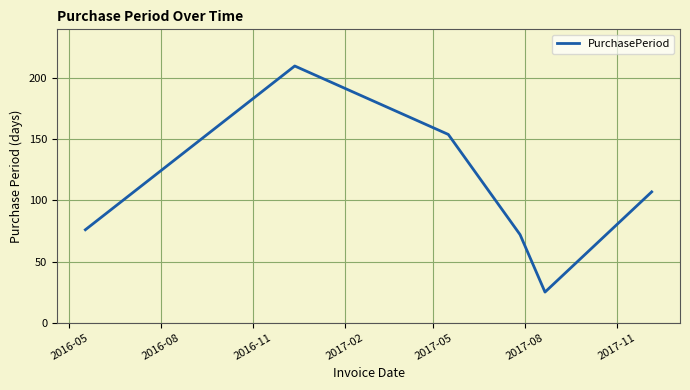

What is the difference between the maximum and minimum values?

185